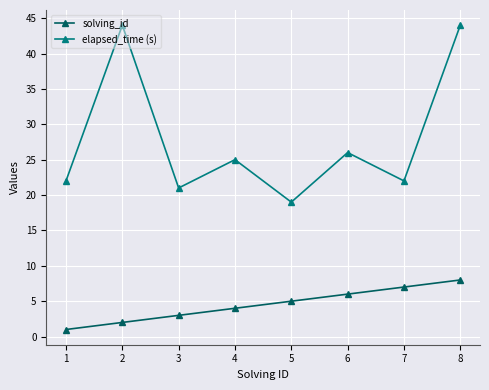

Which series has the largest total across all categories?

elapsed_time (s)